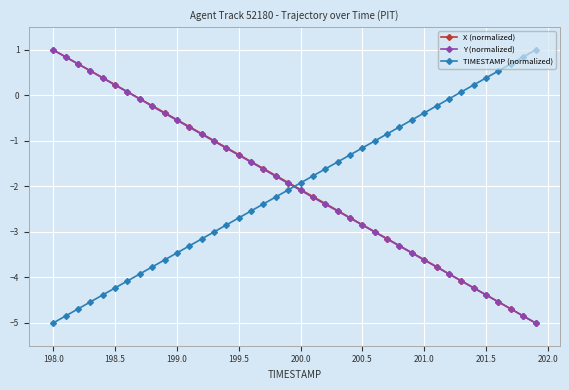

Does the chart display data point markers on the line(s)?

Yes